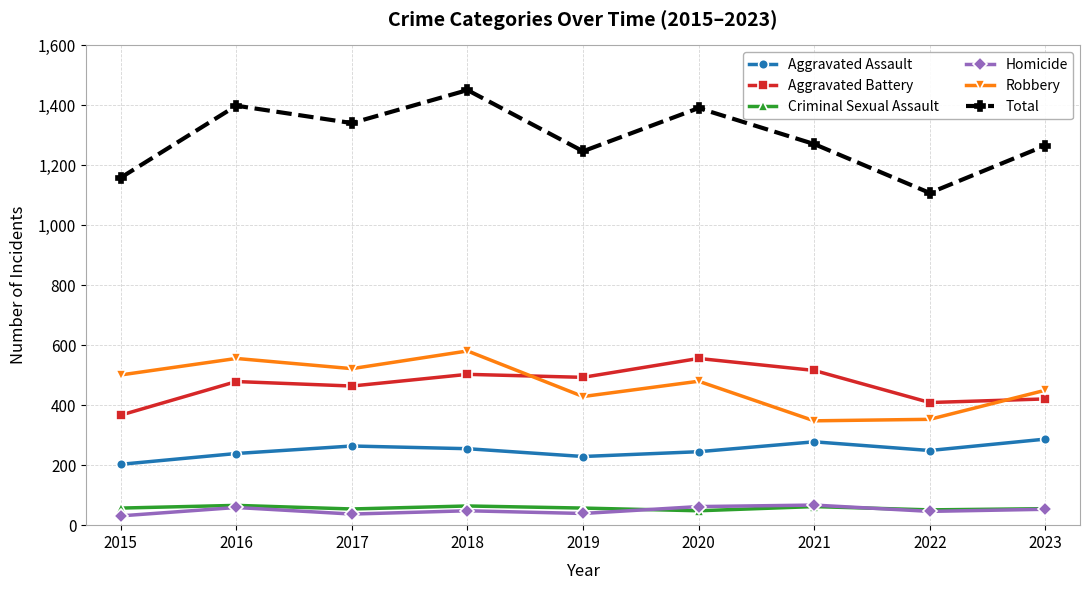

Which series has the largest total across all categories?

Total